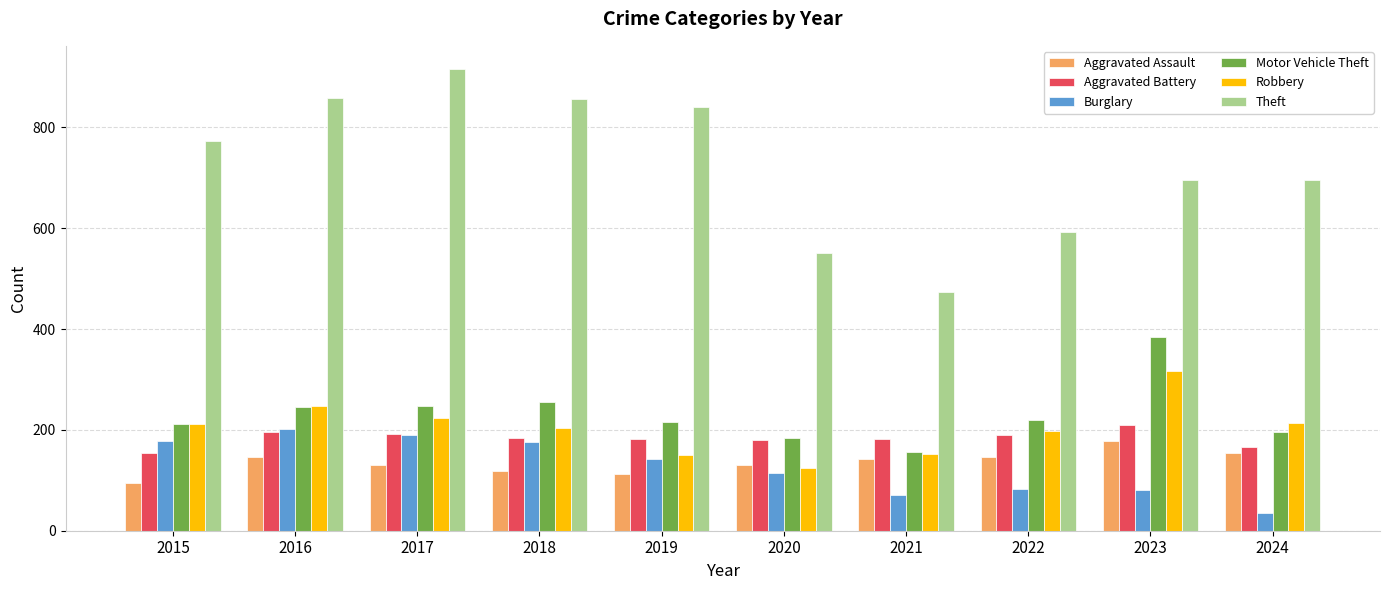

What is the total value across all series at 2019?

1645